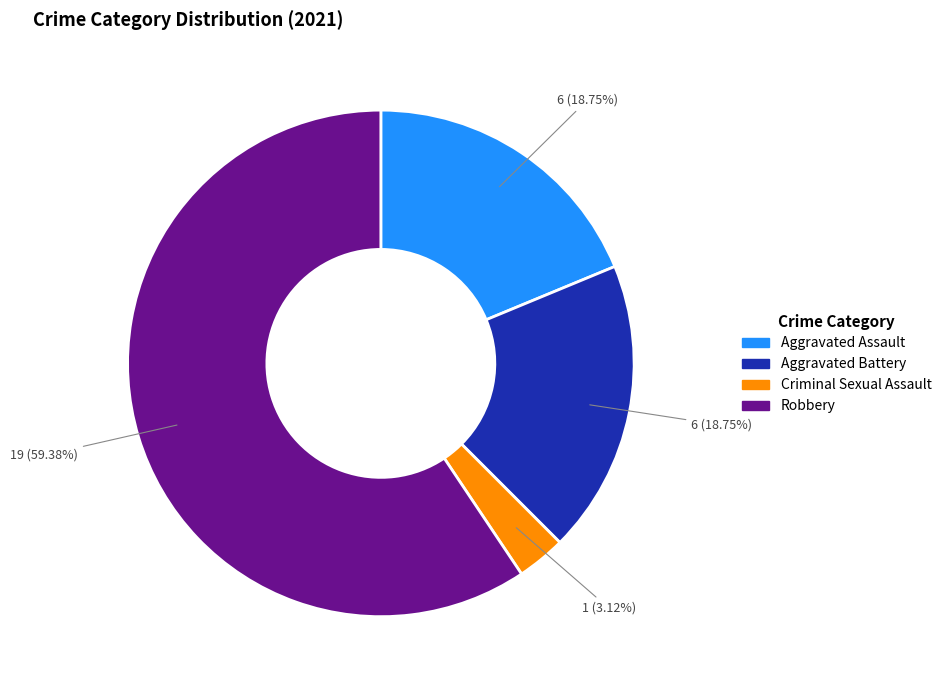

Is the sum of Criminal Sexual Assault and Robbery greater than half?

Yes